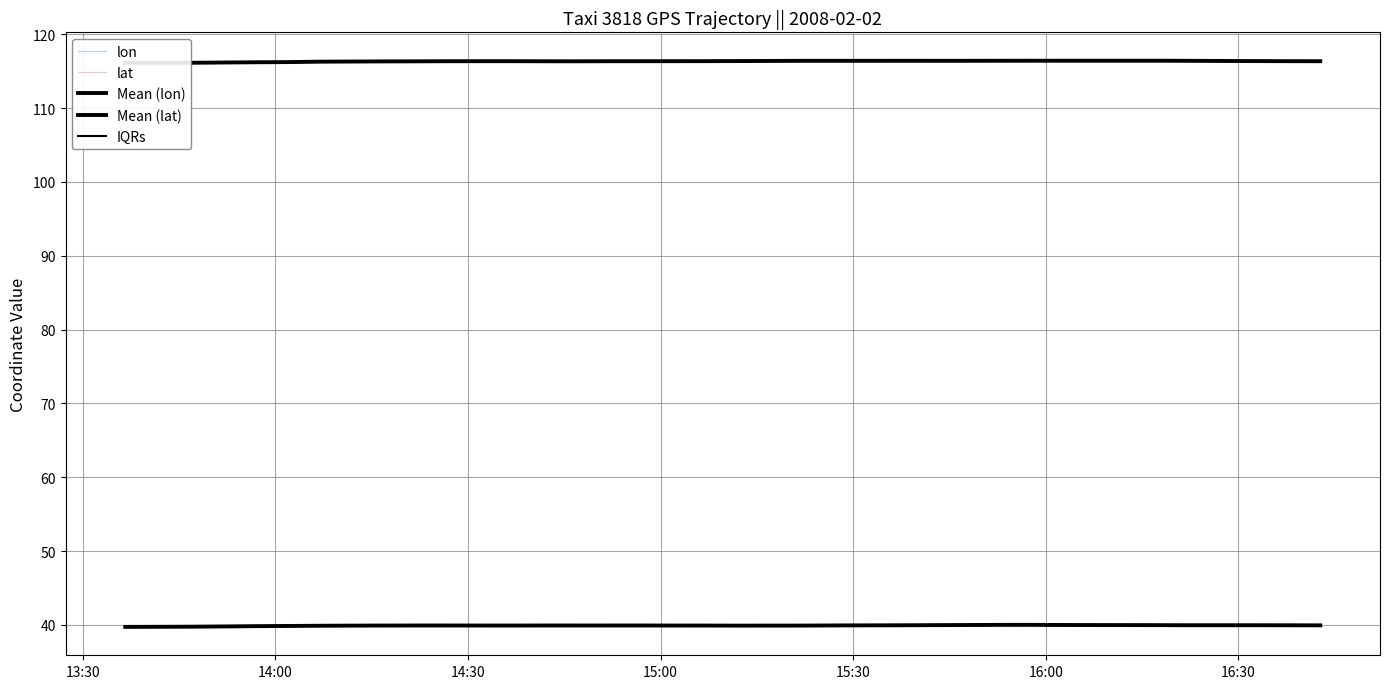

True or false: lat and lon cross at least once.

False